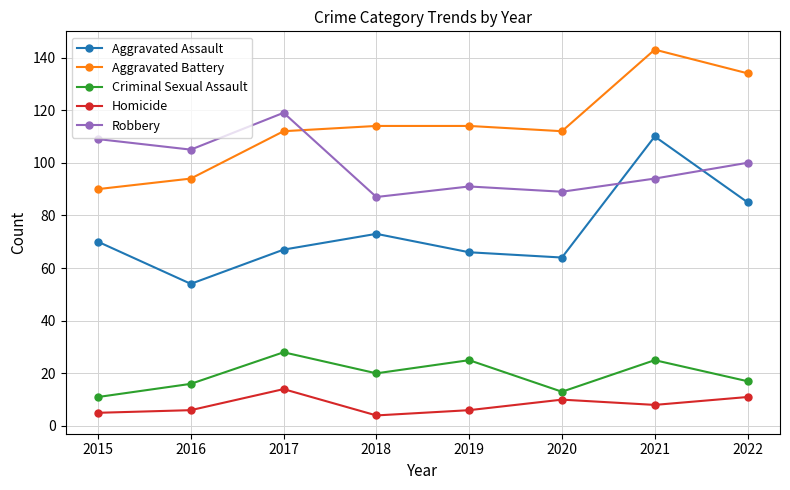

What is the difference between the Homicide values at 2016 and 2018?

2